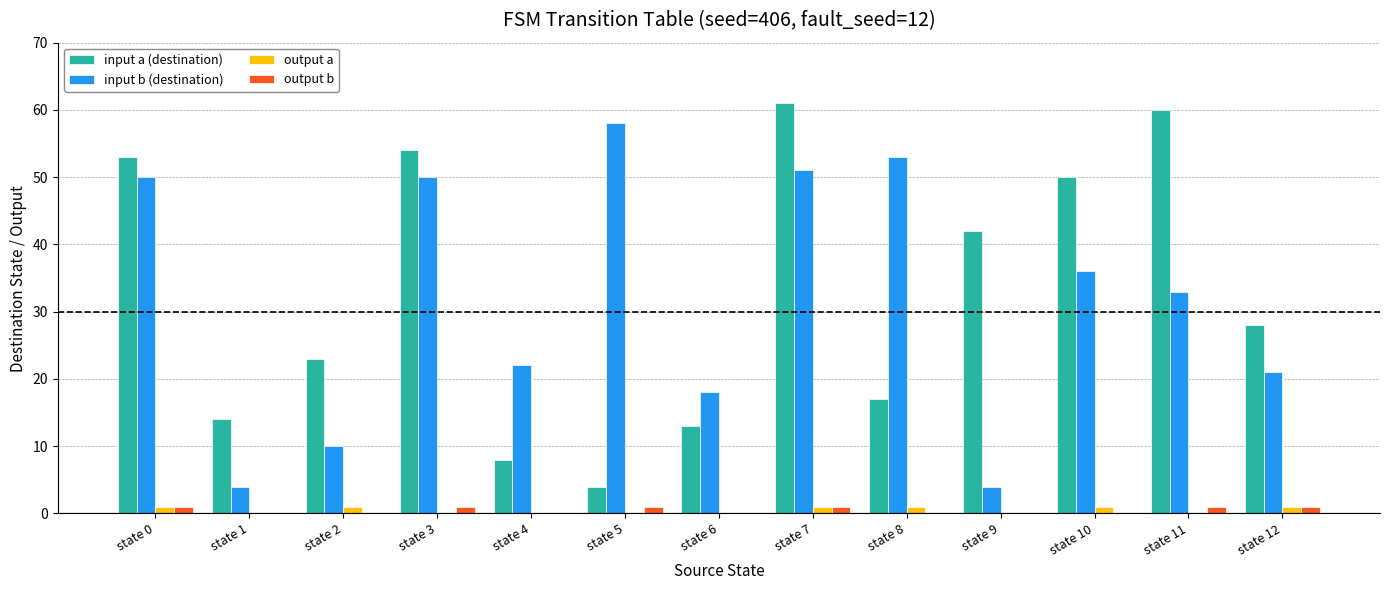

What is the spread (max minus min) of values at state 10?

50